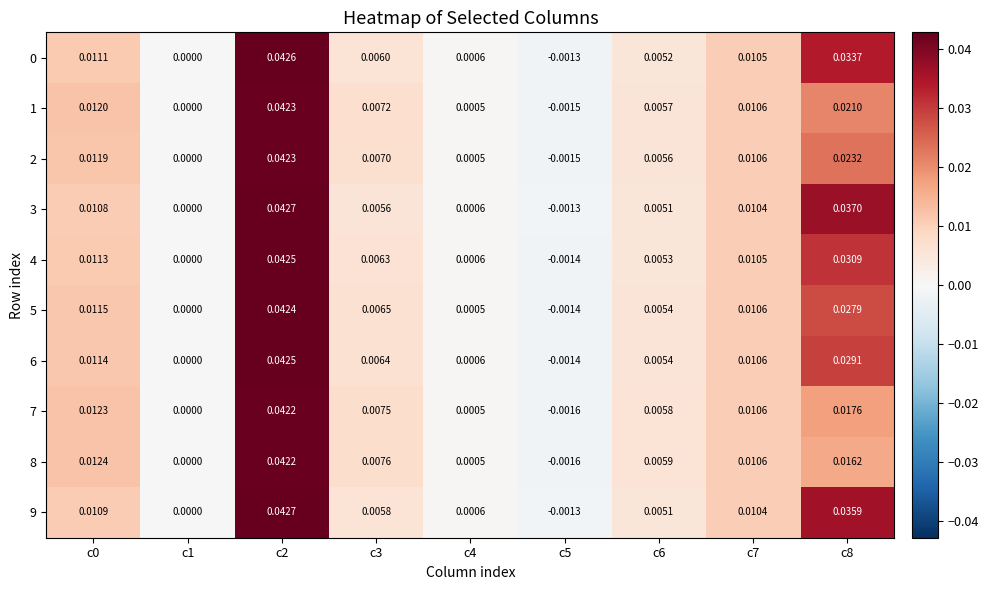

Is the value of 5 at c1 greater than the value of 7 at c6?

No